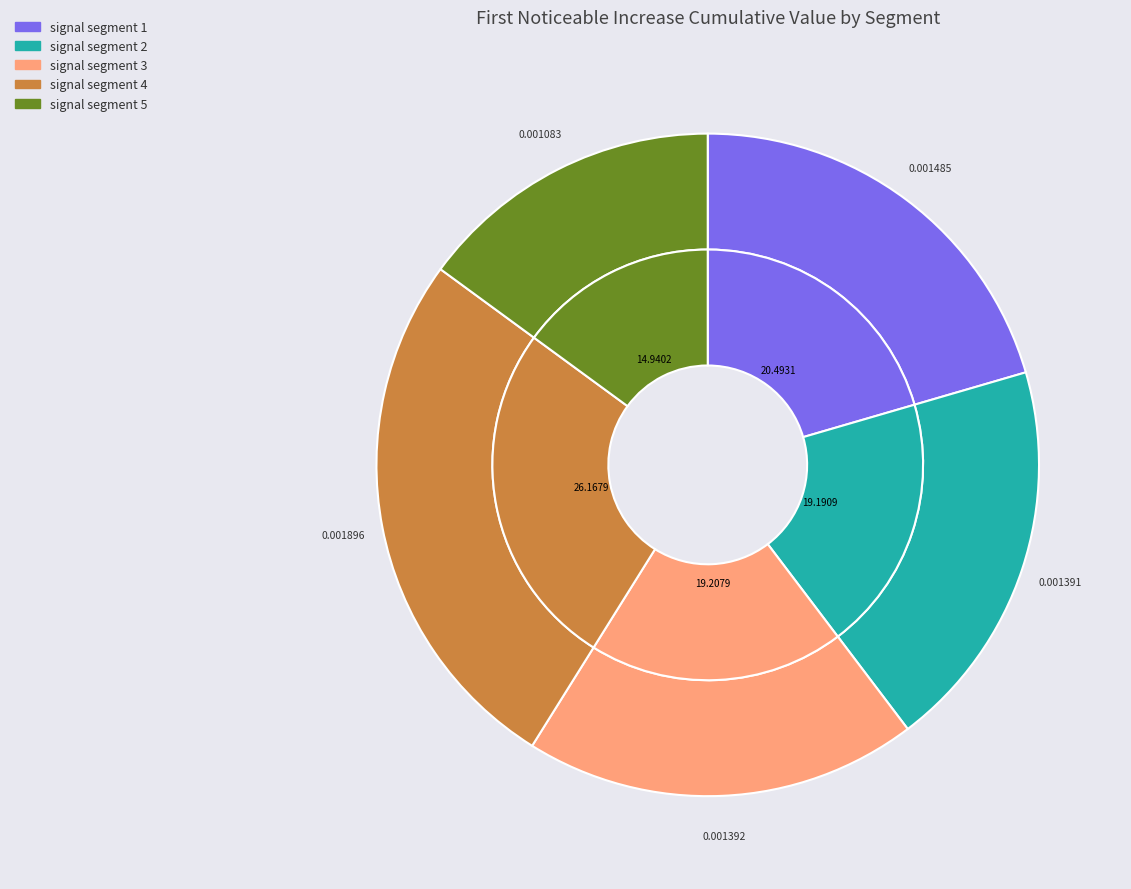

Between signal segment 3 and signal segment 5, which is larger?

signal segment 3